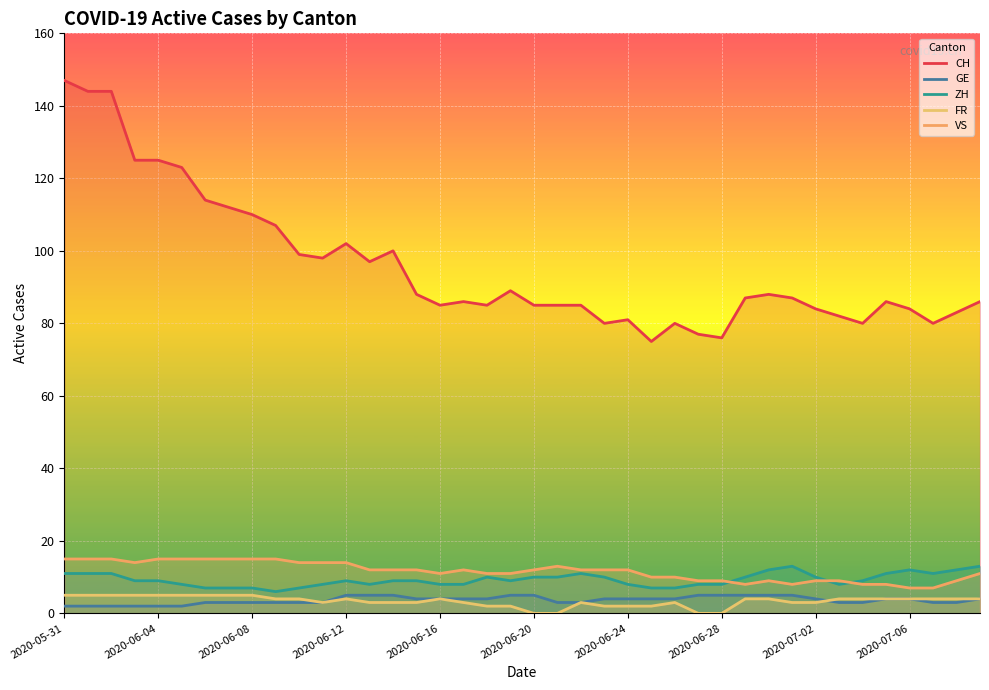

True or false: VS and CH cross at least once.

False